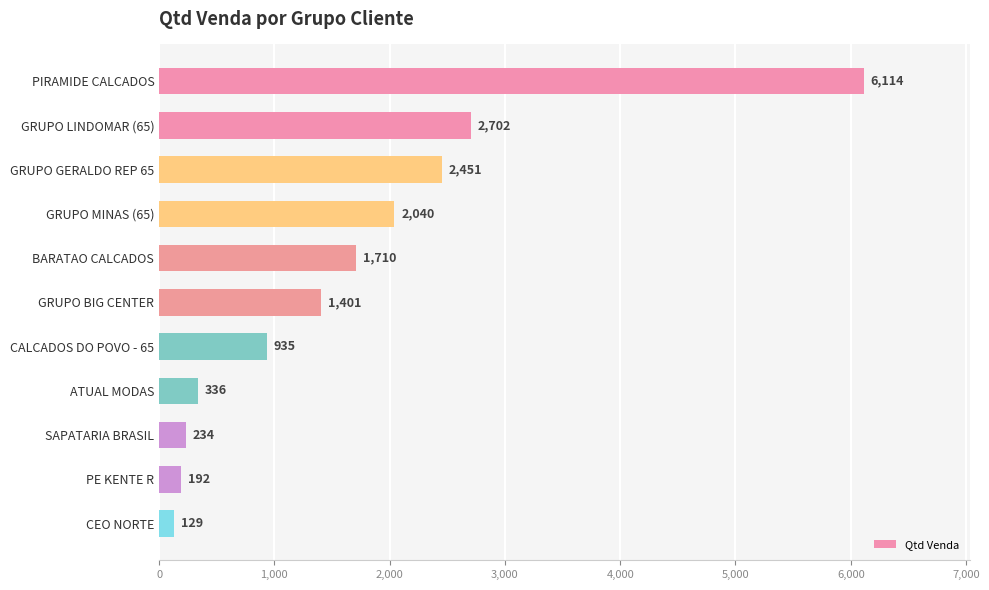

The value at CALCADOS DO POVO - 65 is 466. True or false?

False